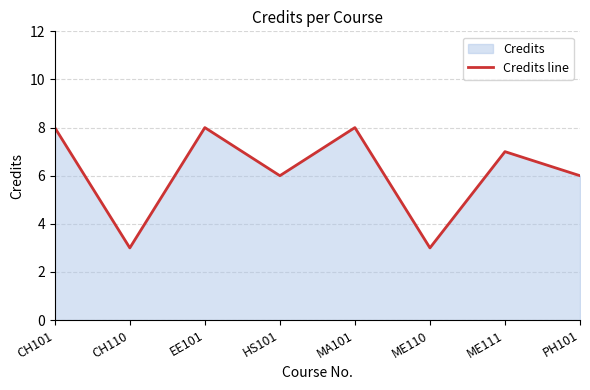

How many values exceed 7?

3